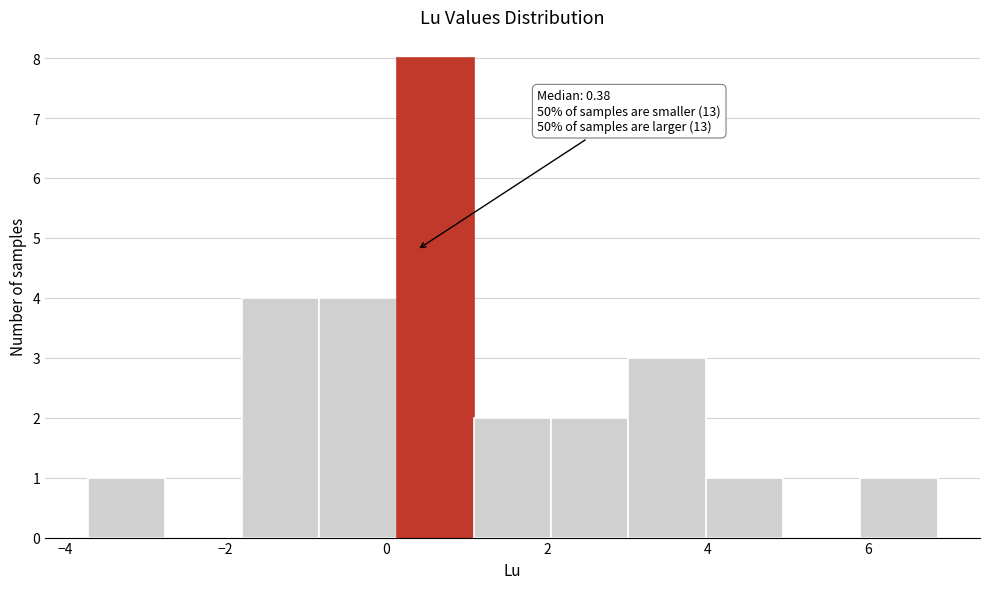

Over which range of the x-axis is the bar tallest?

0.2 to 1.0